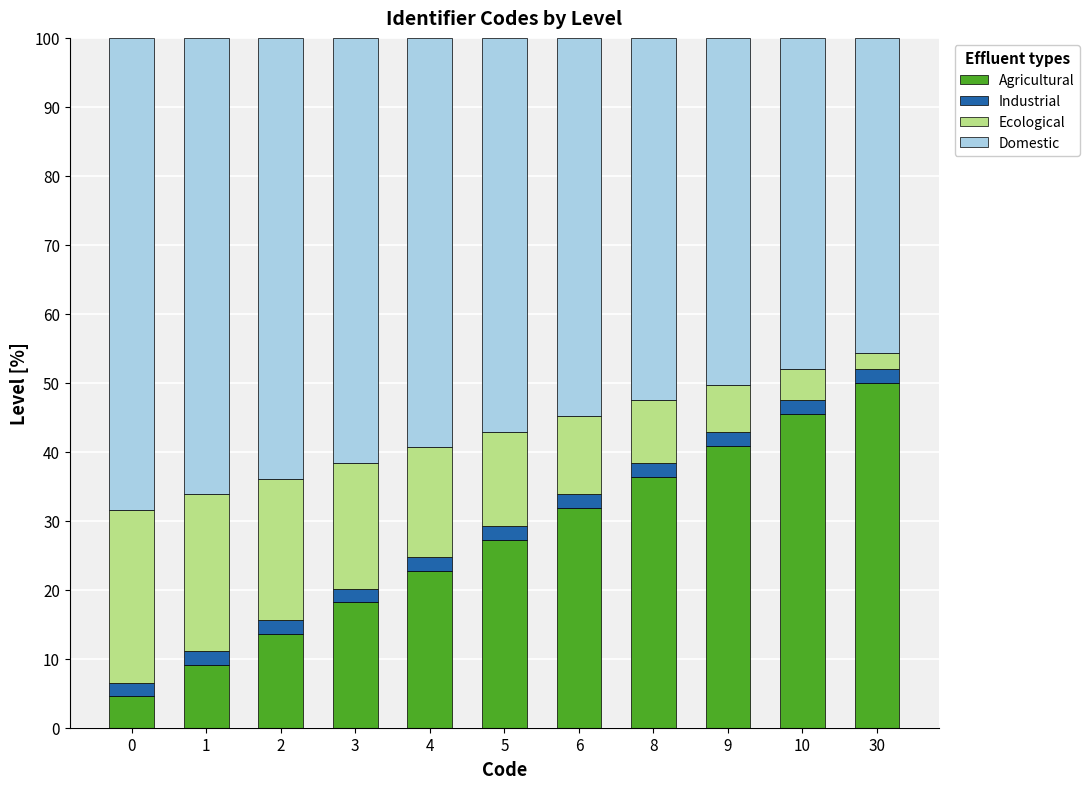

How many series are shown in this chart?

4